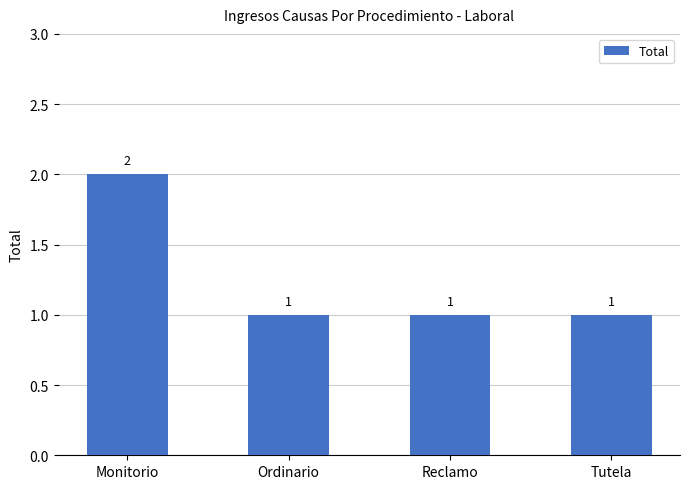

Count the values in the range 1 to 2.

4